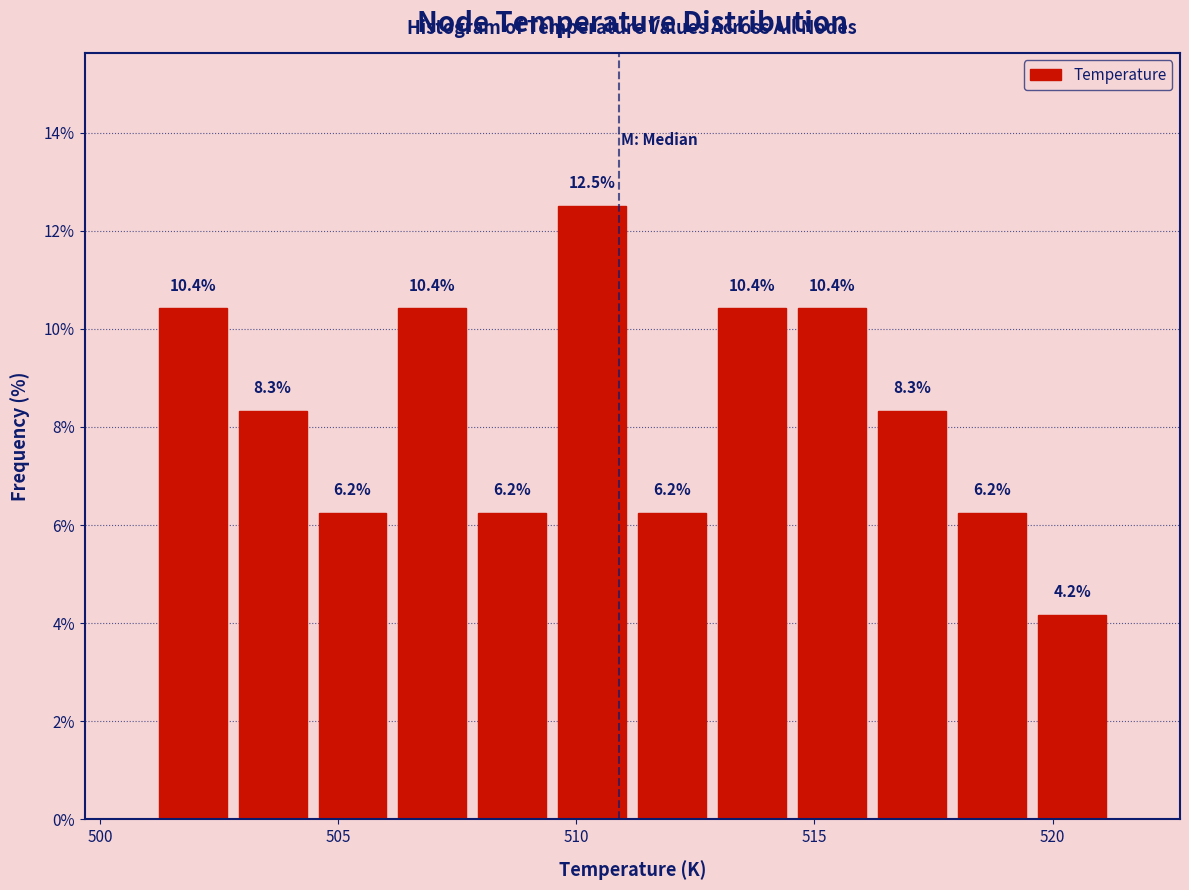

Read against the x-axis, roughly where is the centre of the tallest bar?

510.5